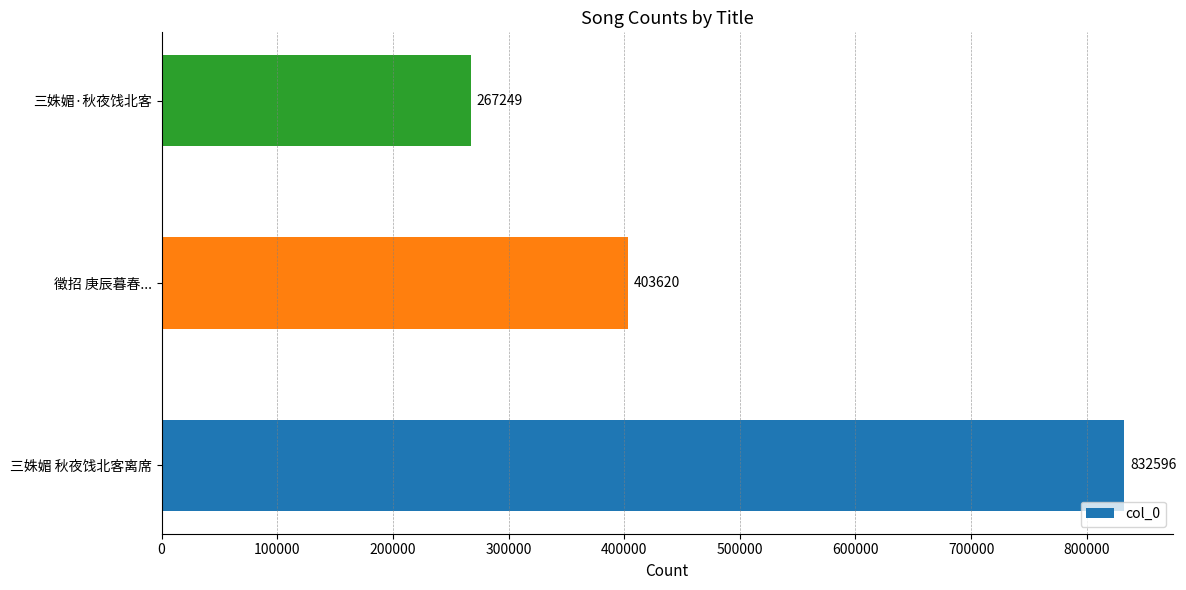

What is the ratio of the value at 三姝媚·秋夜饯北客 to the value at 三姝媚 秋夜饯北客离席?

0.3